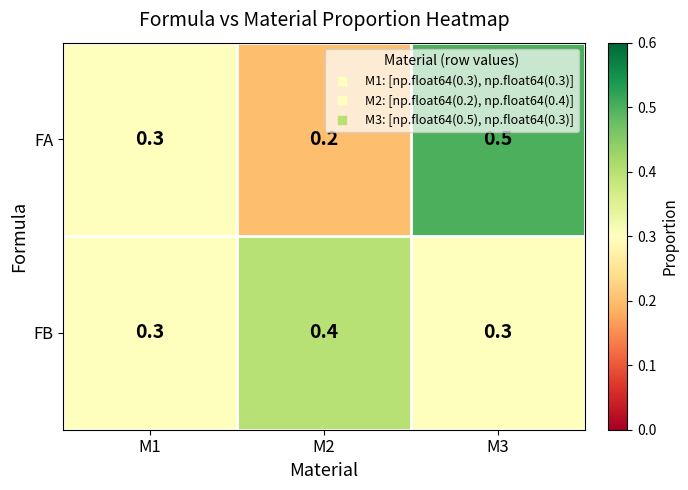

How many FA values are between 0 and 1?

3